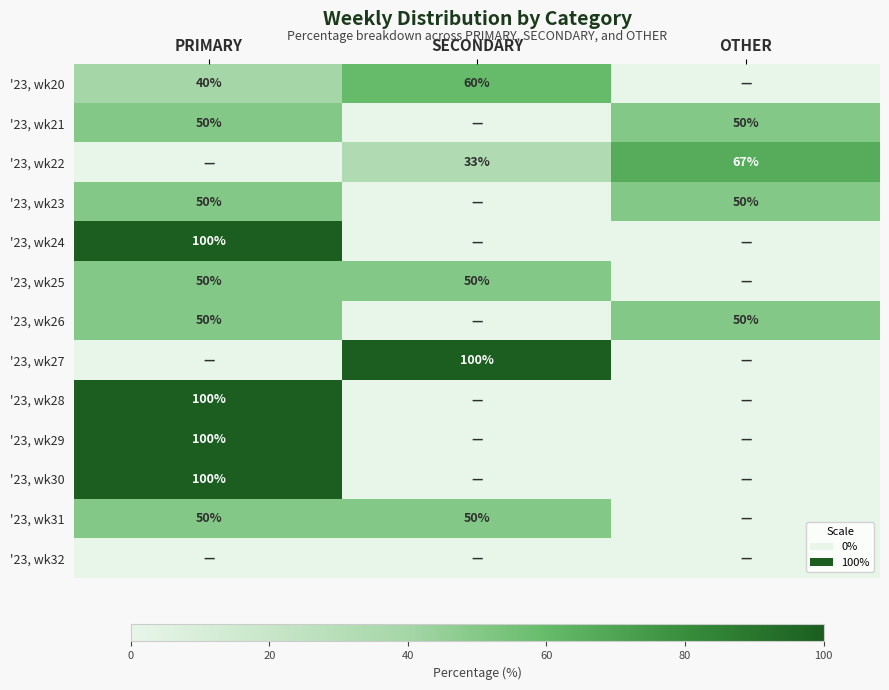

The '23, wk31 series shows 75 at SECONDARY. True or false?

False